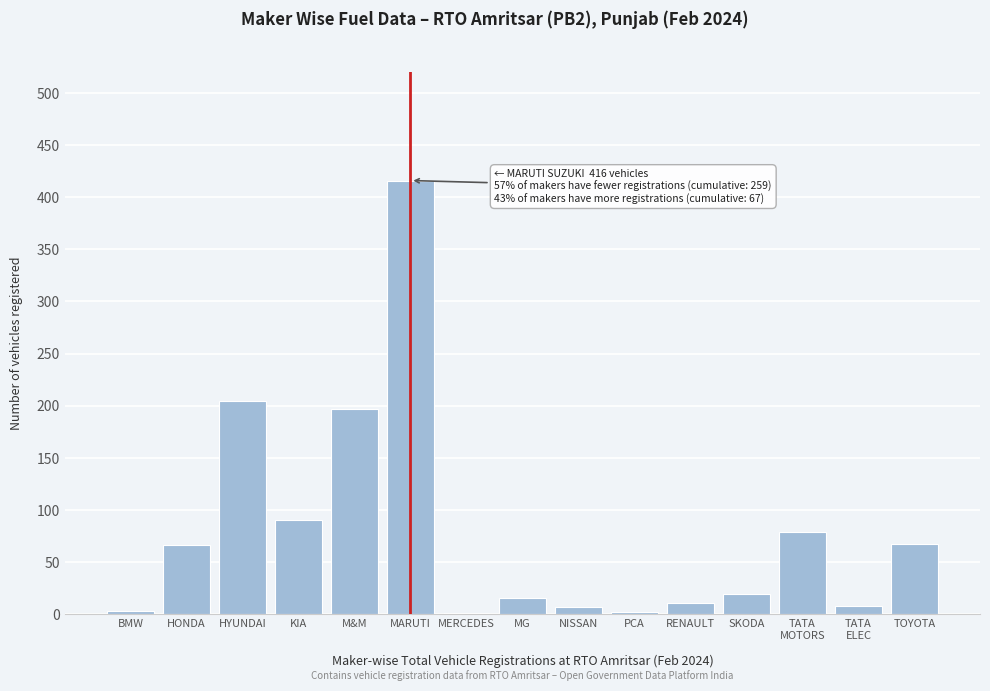

Approximately how many times larger is the value at M&M compared to RENAULT?

17.9